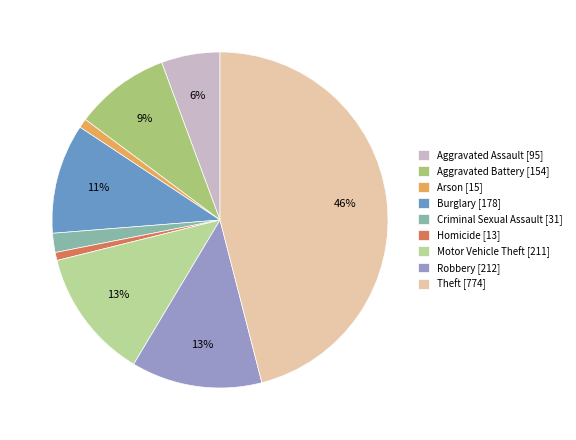

How many slices are in this pie chart?

9